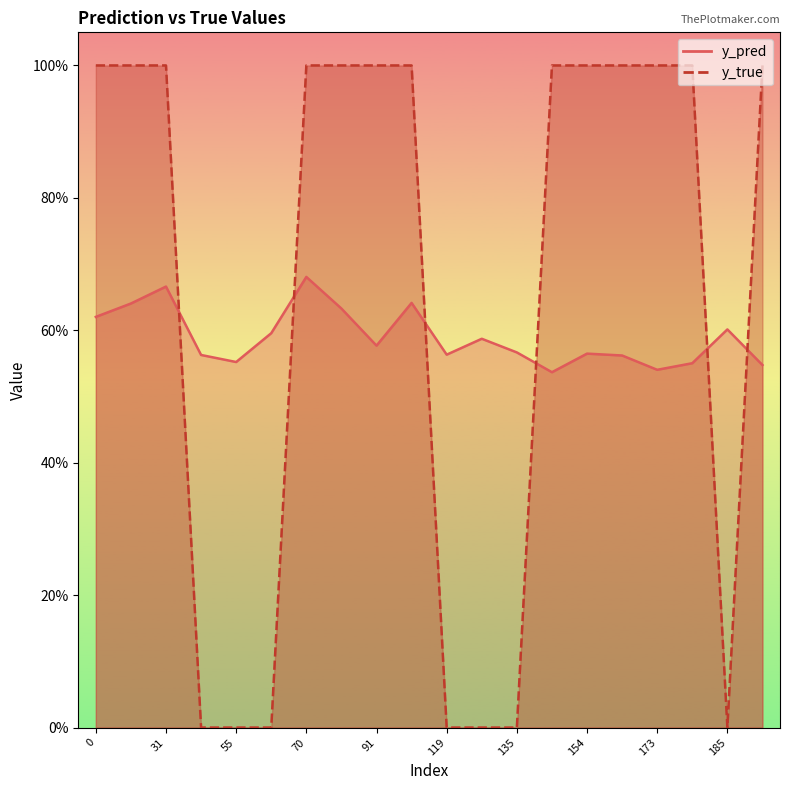

Which category has the lowest value in the y_true series?

43